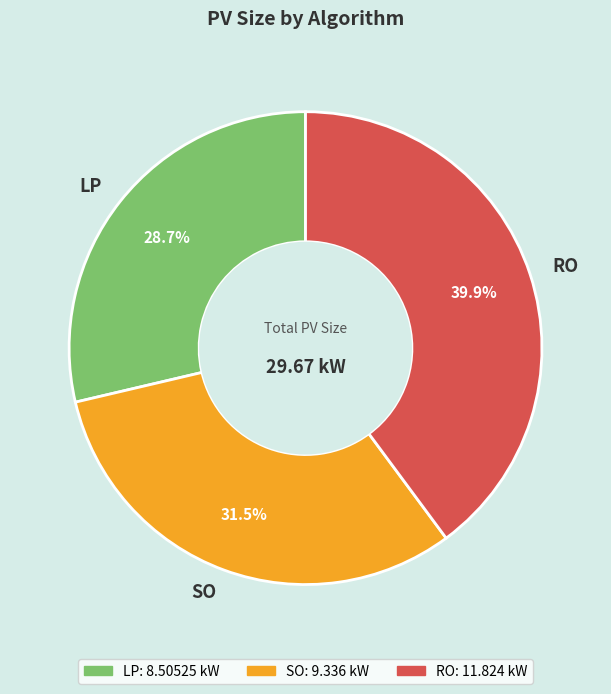

Which category has the smallest portion of the pie?

LP